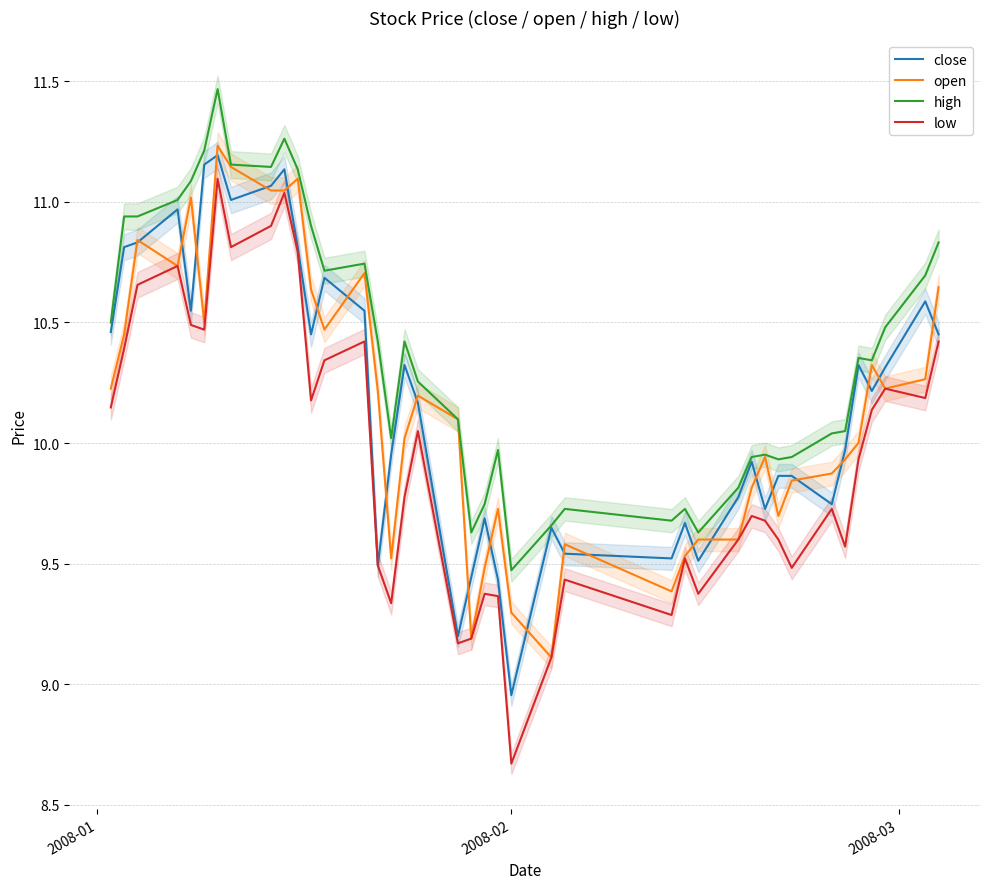

What is the average value of the open series?

10.2